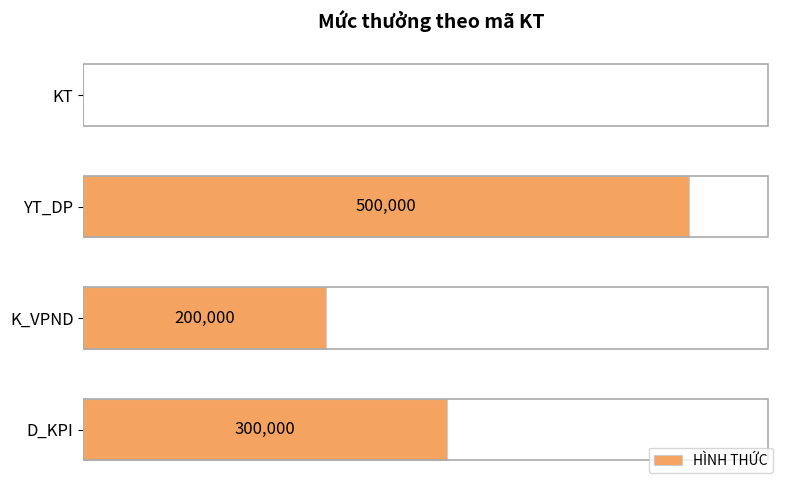

Which has a higher value, YT_DP or KT?

YT_DP